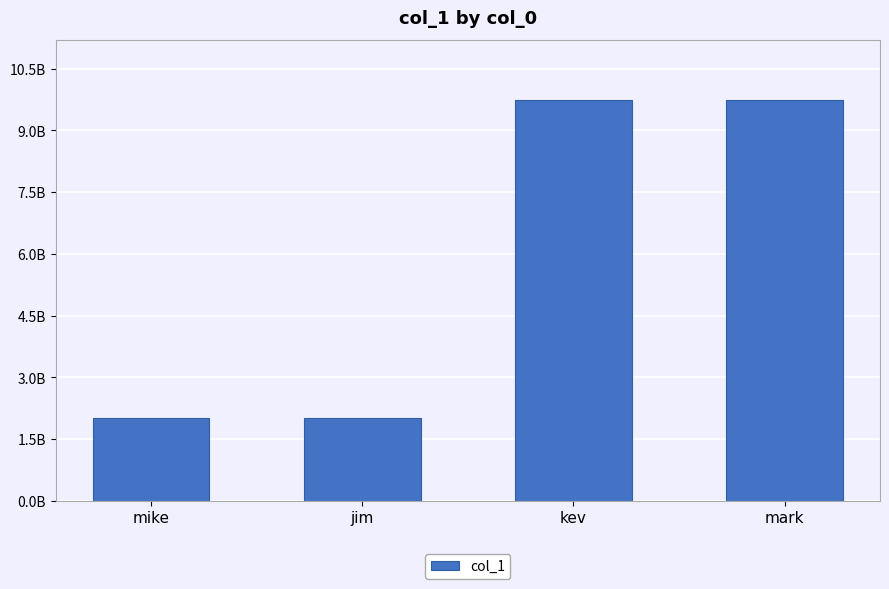

True or false: the data shows 15498478837 at mark.

False